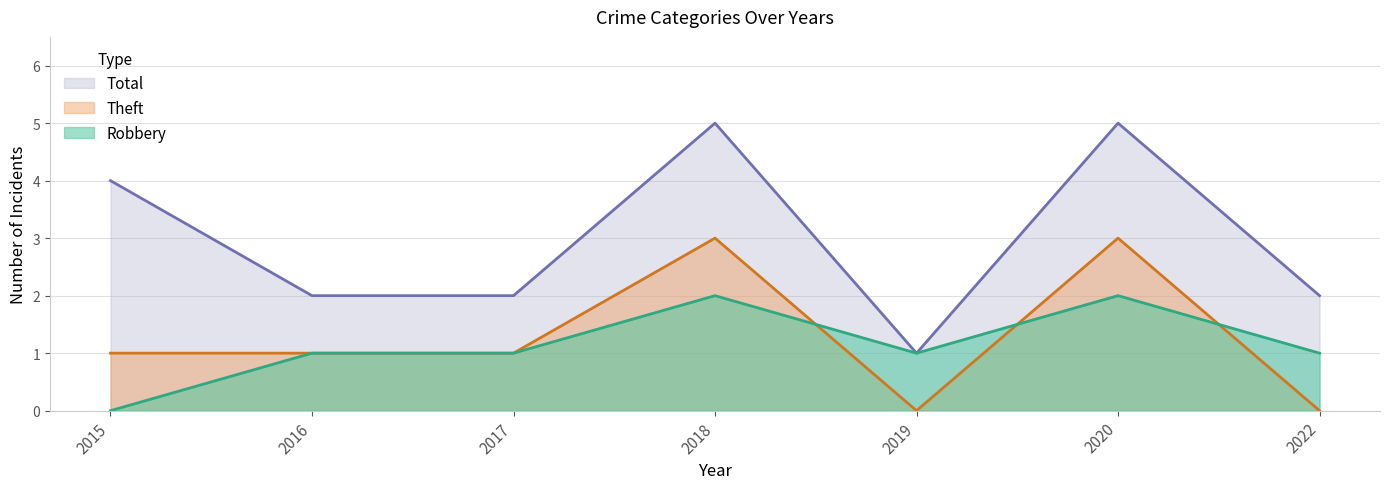

The value of Robbery at 2016 is 2. True or false?

False